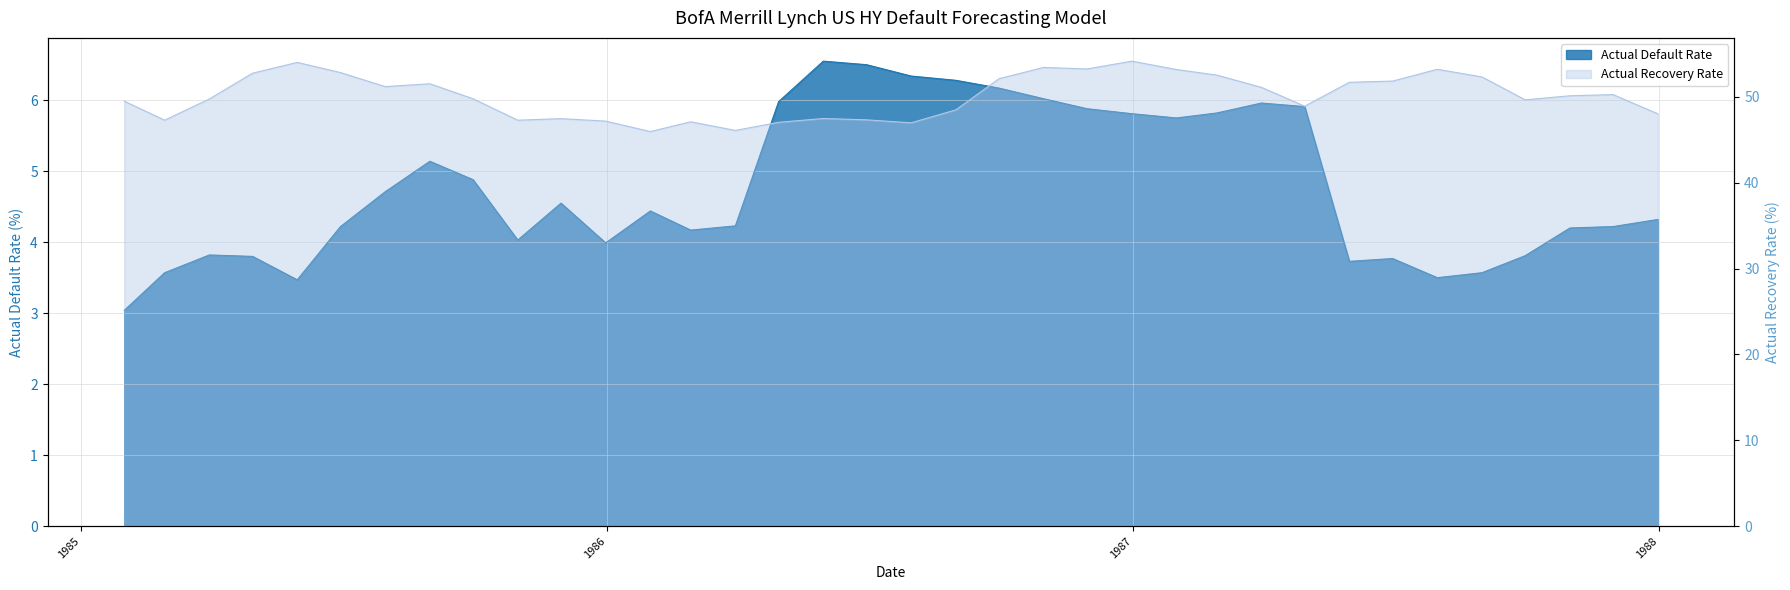

The Actual Recovery Rate series shows 24.6 at 1986-05-31. True or false?

False